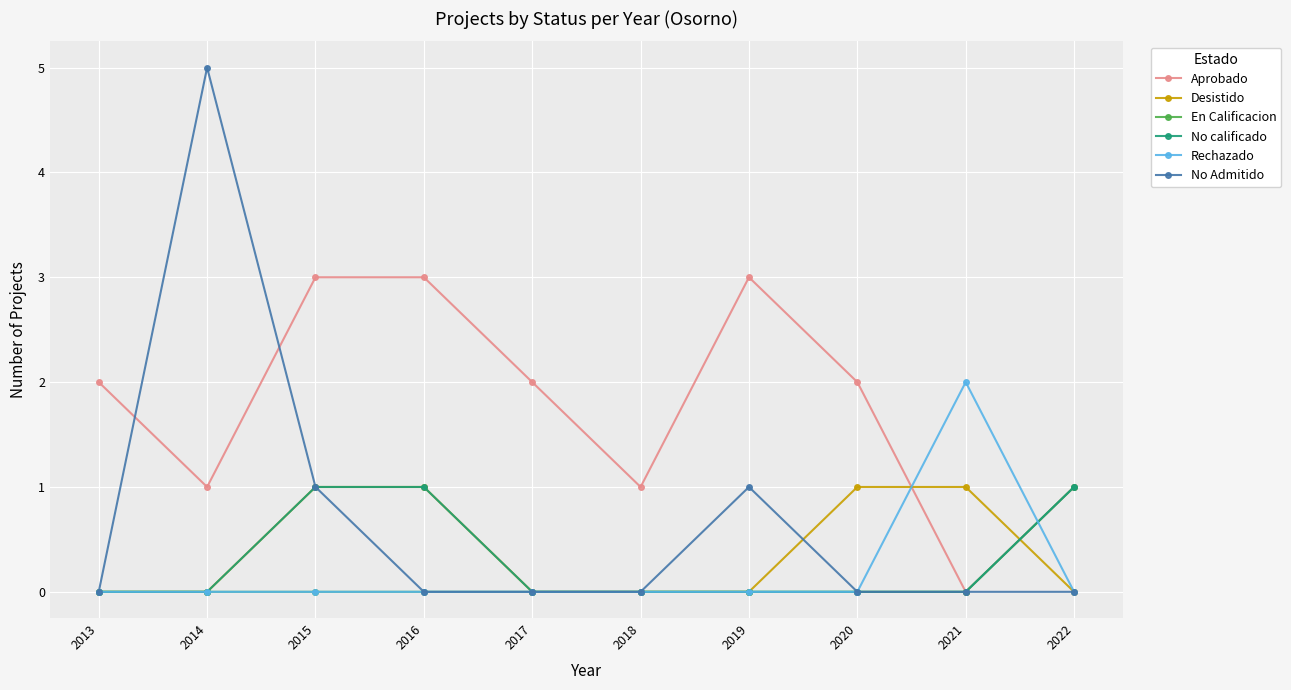

Reading right to left, what are all the values shown in this chart?

Aprobado: 1	0	2	3	1	2	3	3	1	2
Desistido: 0	1	1	0	0	0	1	1	0	0
En Calificacion: 1	0	0	0	0	0	0	0	0	0
No calificado: 1	0	0	0	0	0	1	1	0	0
Rechazado: 0	2	0	0	0	0	0	0	0	0
No Admitido: 0	0	0	1	0	0	0	1	5	0